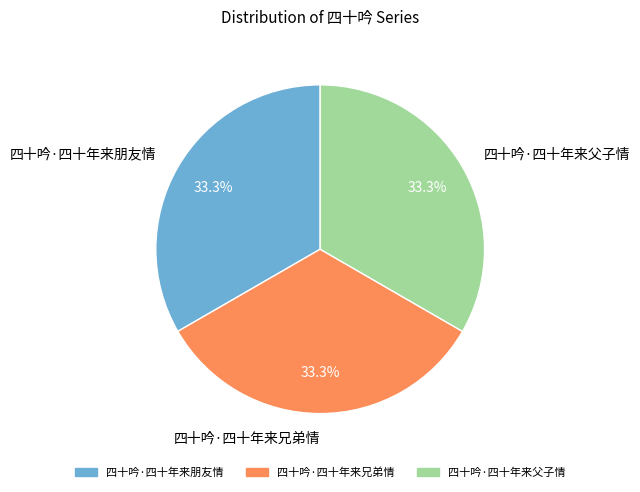

Approximately how many times larger is the value at 四十吟·四十年来父子情 compared to 四十吟·四十年来兄弟情?

1.0